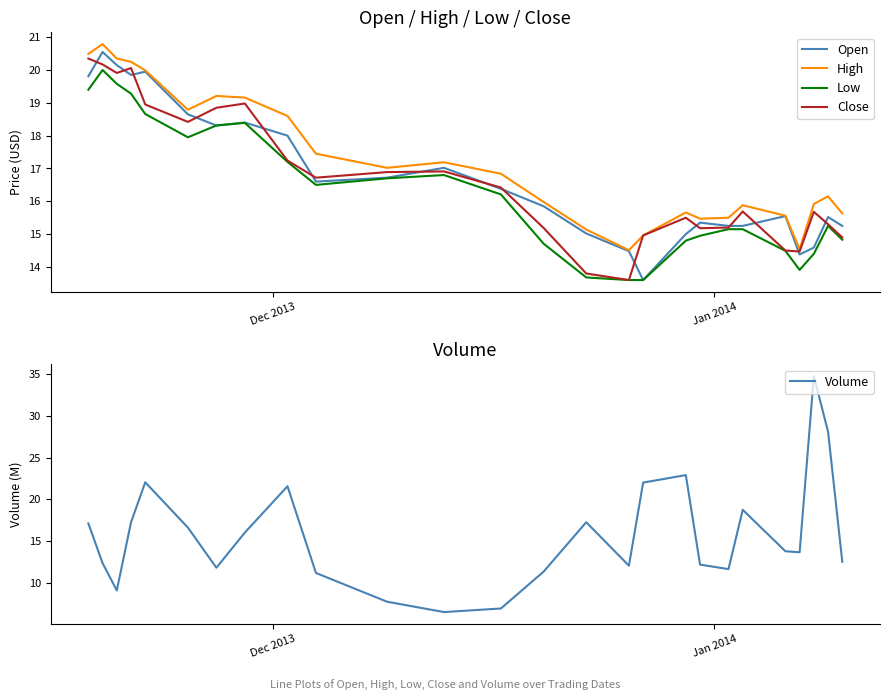

Reading right to left, transcribe all the data shown in this chart.

Open: 15.2	15.5	14.6	14.4	15.6	15.2	15.2	15.3	15.0	13.6	14.5	15.0	15.8	16.4	17.0	16.7	16.6	18.0	18.4	18.3	18.6	19.9	19.9	20.1	20.6	19.8
High: 15.6	16.1	15.9	14.5	15.6	15.9	15.5	15.5	15.7	15.0	14.5	15.1	16.0	16.8	17.2	17.0	17.4	18.6	19.2	19.2	18.8	20.0	20.2	20.4	20.8	20.5
Low: 14.8	15.2	14.4	13.9	14.5	15.2	15.2	14.9	14.8	13.6	13.6	13.7	14.7	16.2	16.8	16.7	16.5	17.2	18.4	18.3	17.9	18.7	19.3	19.6	20.0	19.4
Close: 14.9	15.3	15.7	14.5	14.5	15.7	15.2	15.2	15.5	15.0	13.6	13.8	15.2	16.4	16.9	16.9	16.7	17.2	19.0	18.9	18.4	18.9	20.1	19.9	20.2	20.4
Volume: 12.5	28.1	34.8	13.7	13.8	18.7	11.6	12.2	22.9	22.0	12.1	17.3	11.3	6.9	6.5	7.7	11.2	21.6	16.0	11.8	16.6	22.0	17.2	9.1	12.4	17.1